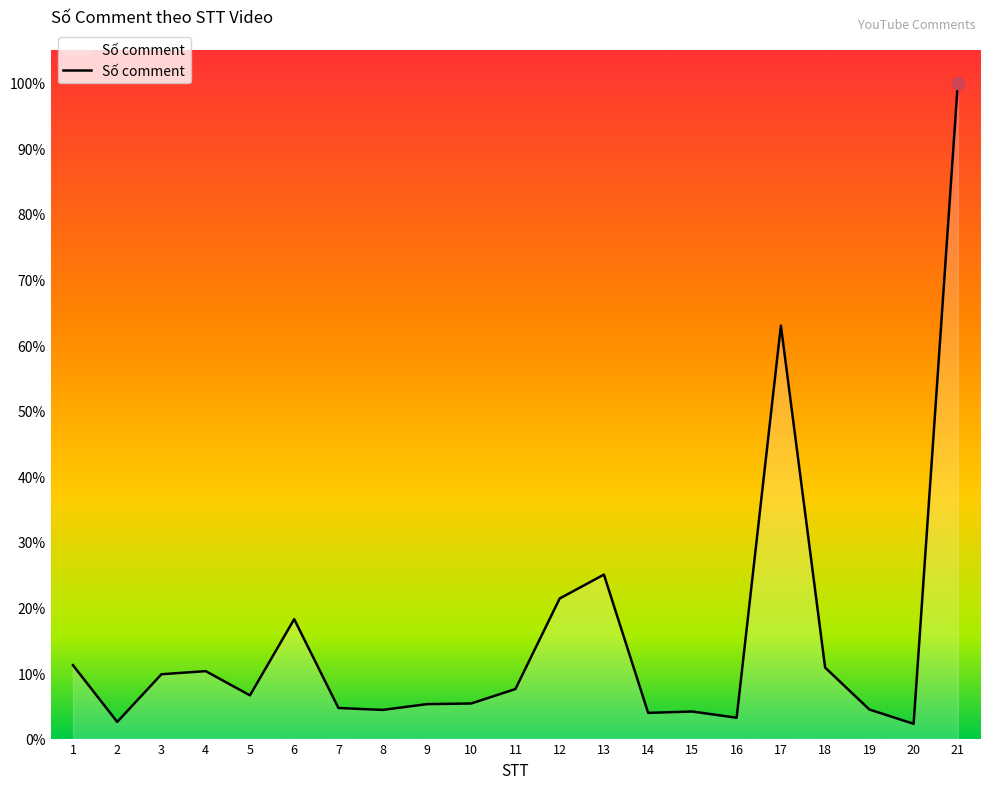

What is the ratio of the value at 21 to the value at 17?

1.6